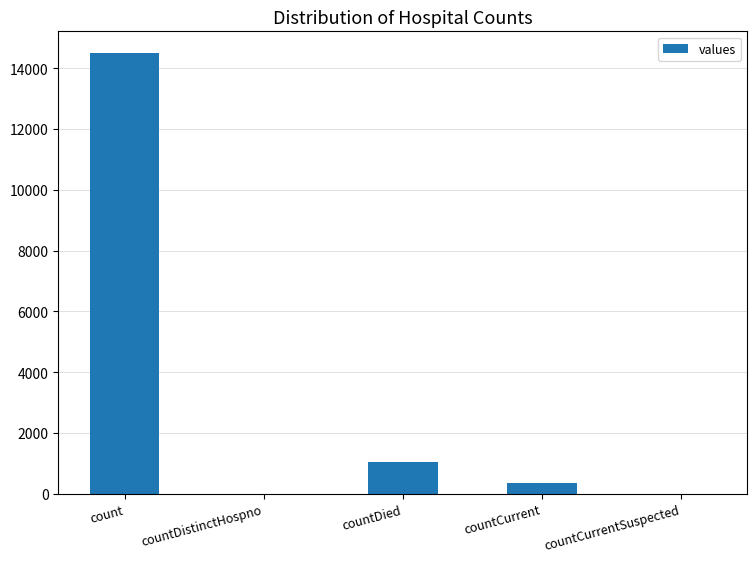

What is the change in value from countDistinctHospno to countDied?

+1033